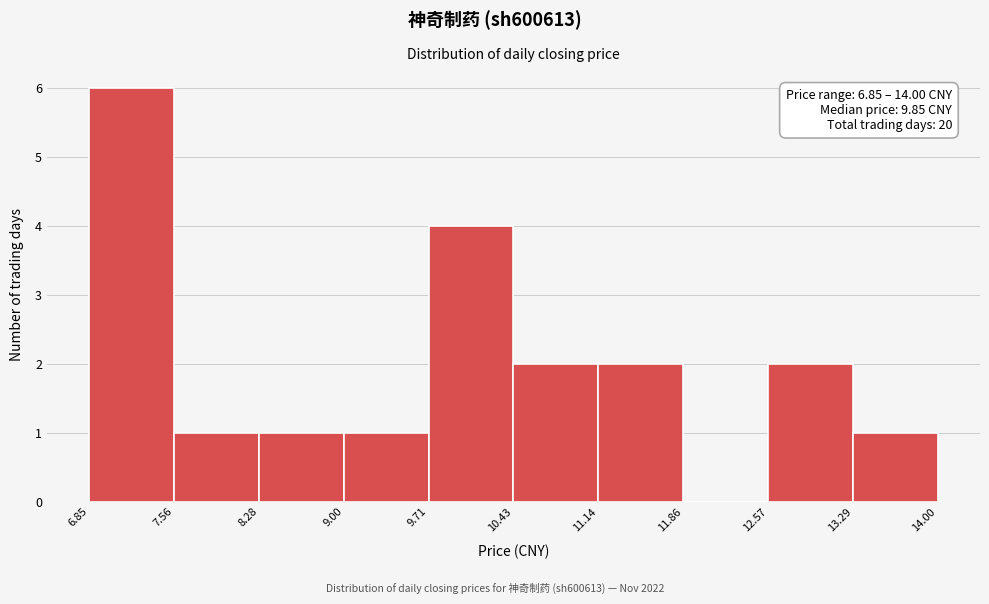

Which range on the x-axis has the tallest bar?

6.85 to 7.56